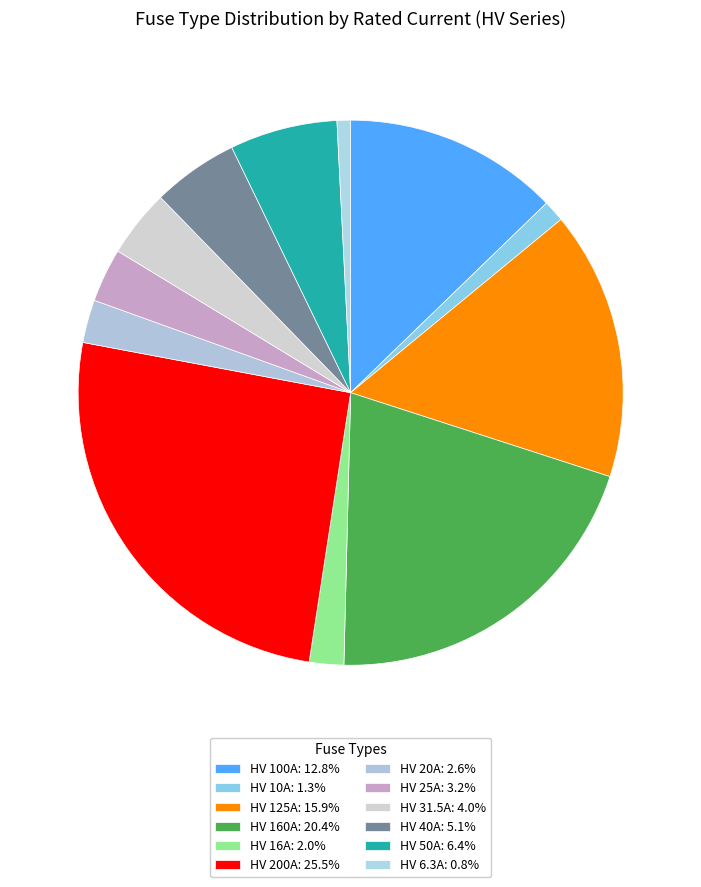

Is the sum of HV 20A and HV 6.3A greater than half?

No